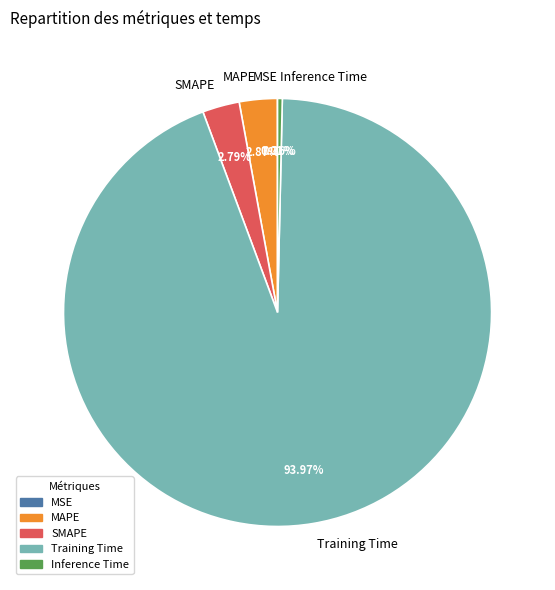

Which slice is the largest?

Training Time